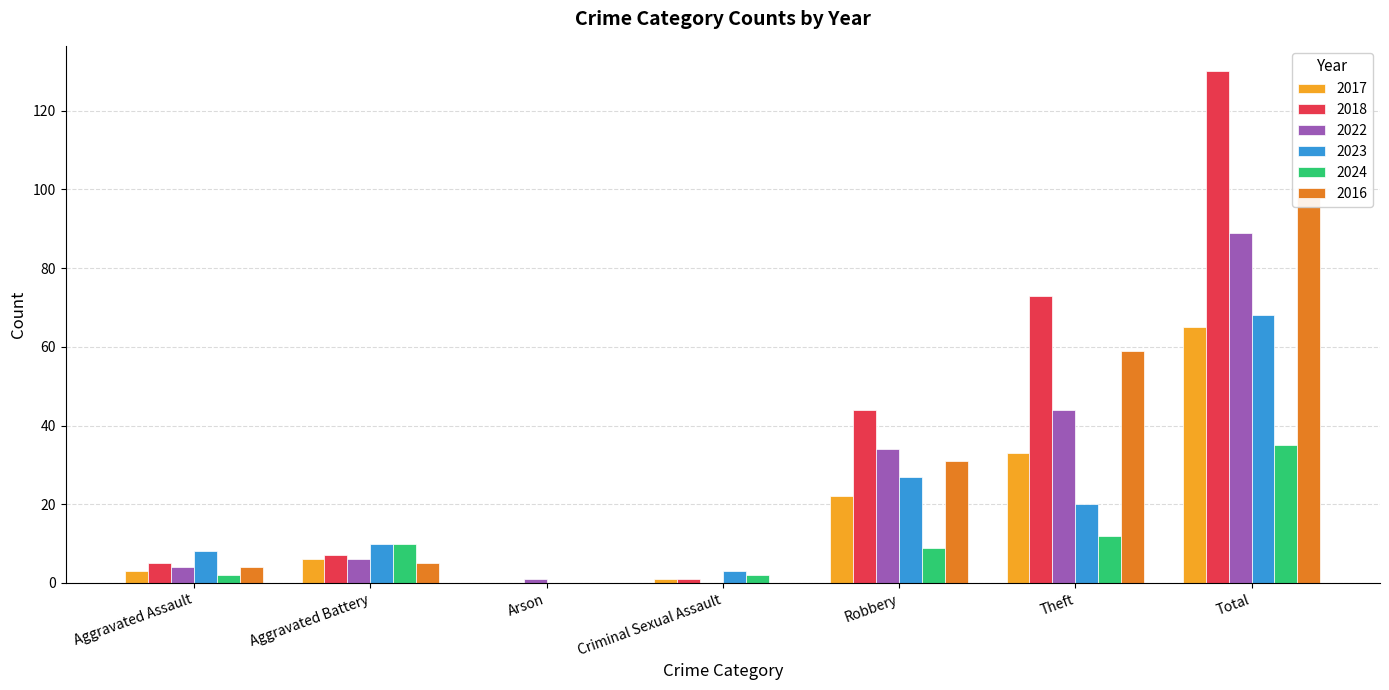

Which category has the lowest value across all series?

Arson